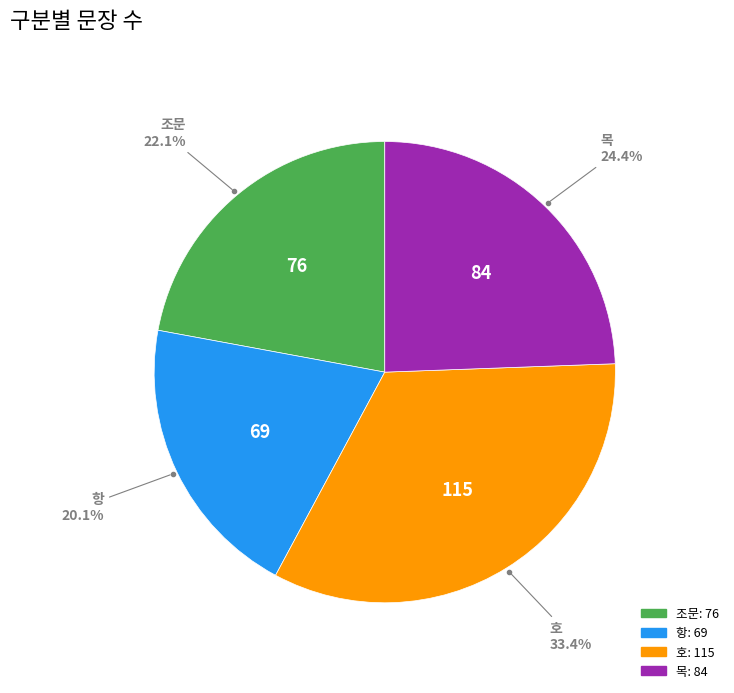

Is the sum of 항 and 목 greater than half?

No